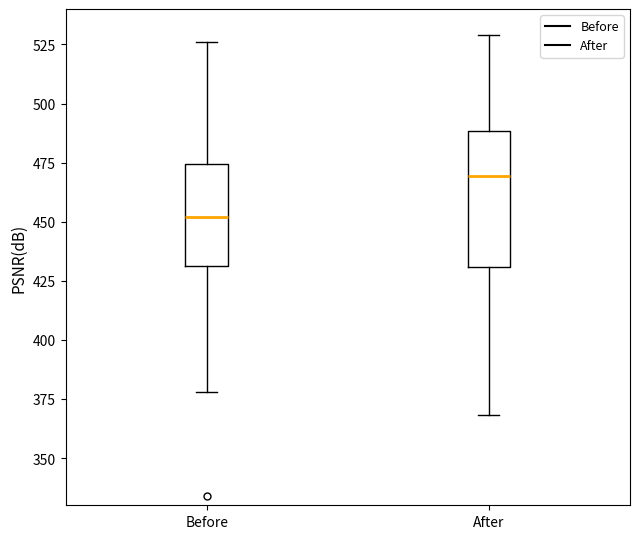

Reading left to right, transcribe this box plot: for each box, give where its median line is, the range the box spans, and where its two whiskers end, as read against the y-axis. The values are not printed on the chart, so give them approximately, as read against the axis.

Before: median 450, box 430 to 475, whiskers 380 to 525
After: median 470, box 430 to 490, whiskers 370 to 530